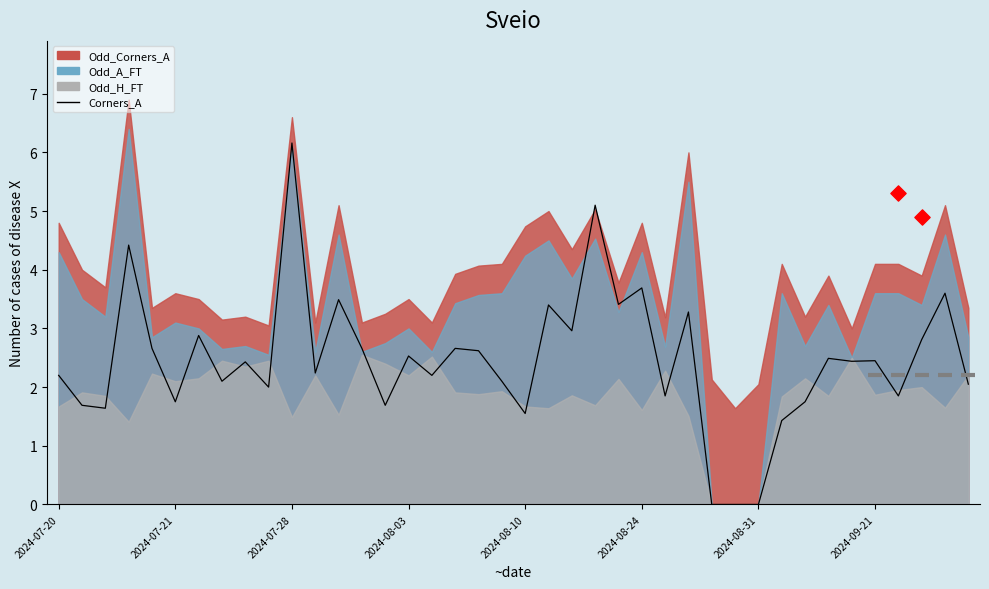

What is the change in value from 9 to 26?

-0.1